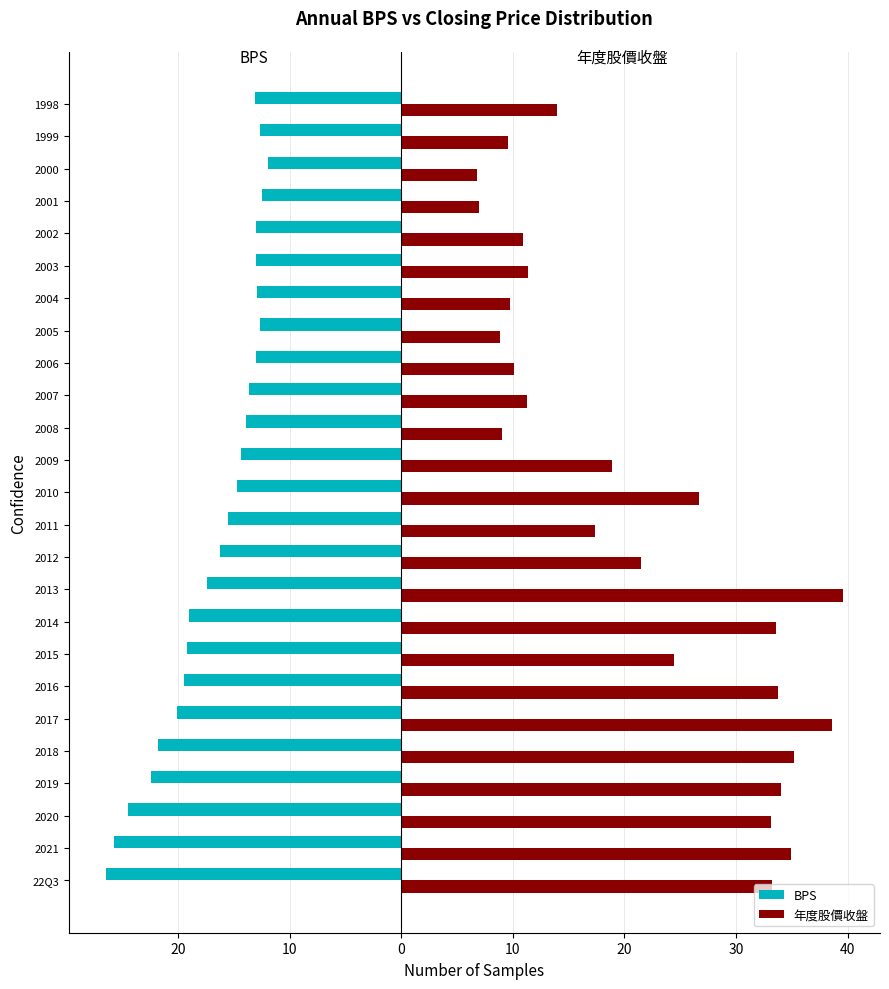

What are all the series names shown in the legend?

BPS, 年度股價收盤